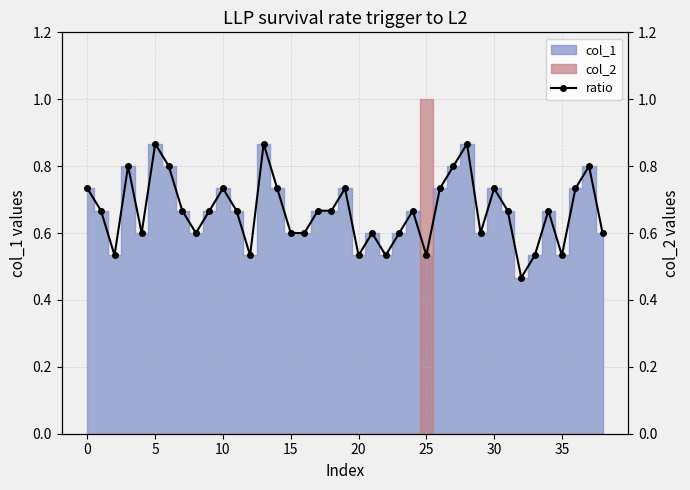

True or false: the data shows 0.4 at 35.

False